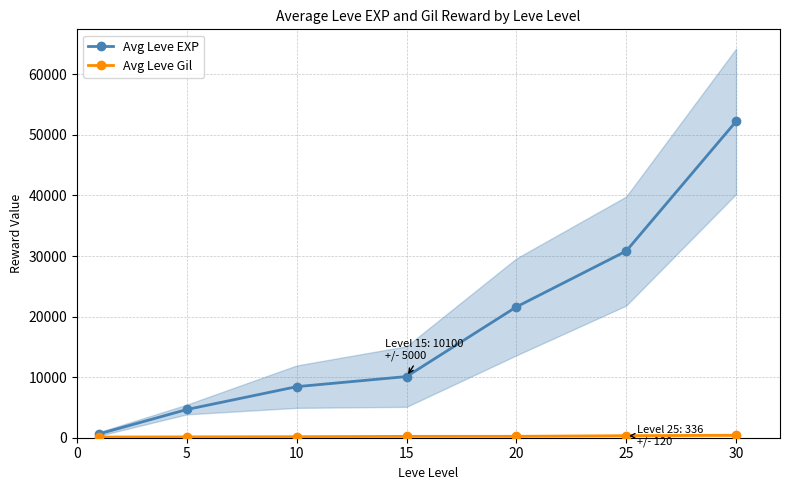

What is the value of the Avg Leve EXP point at the 2nd from the left?

4660